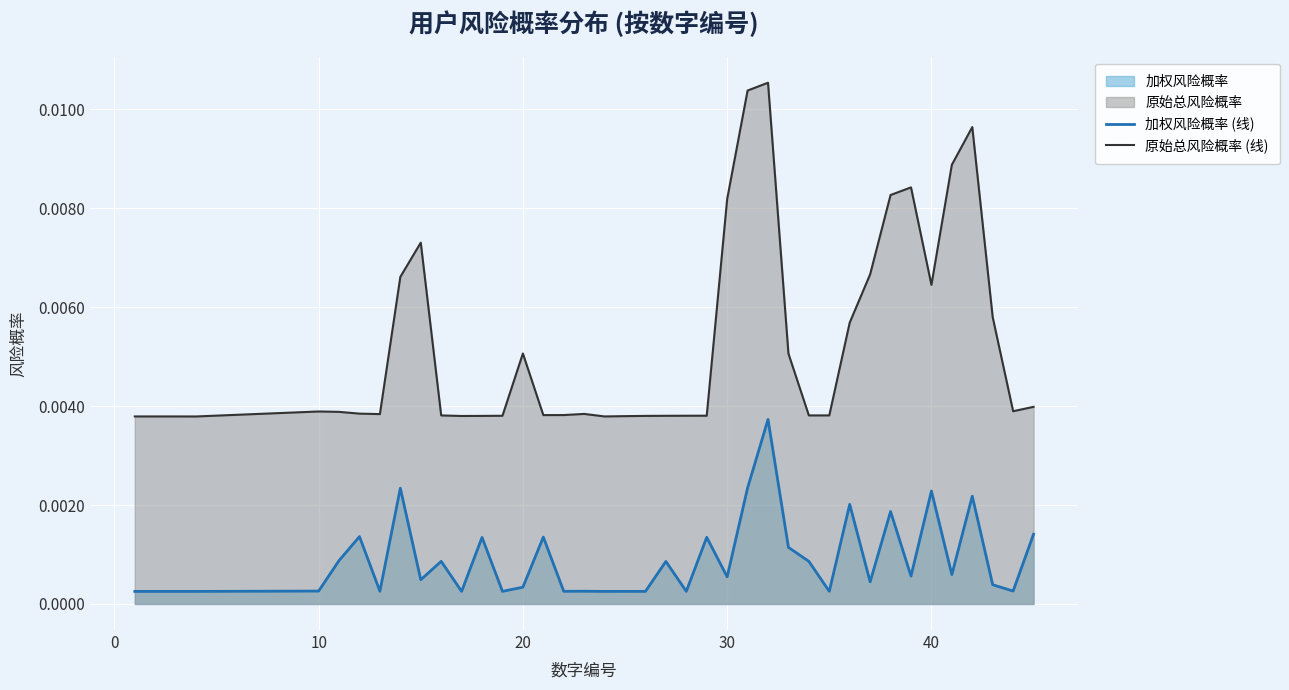

At how many categories does at least one series exceed 0?

40